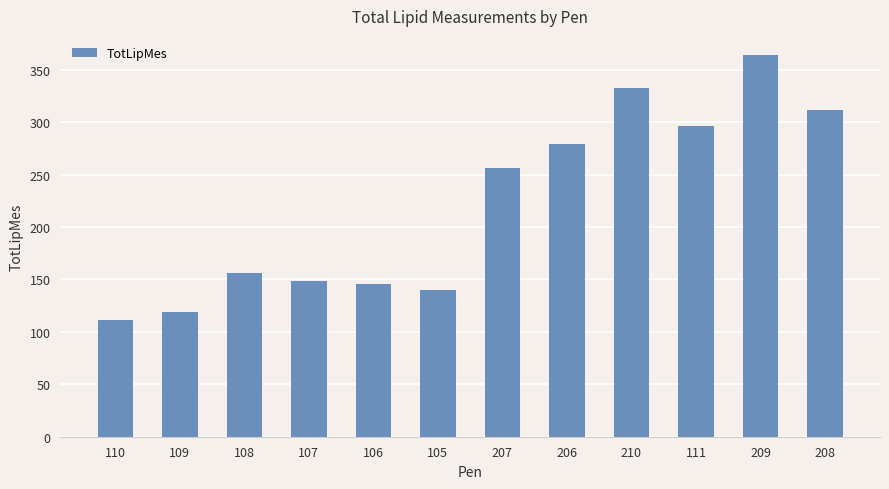

What is the ratio of the value at 110 to the value at 109?

0.9